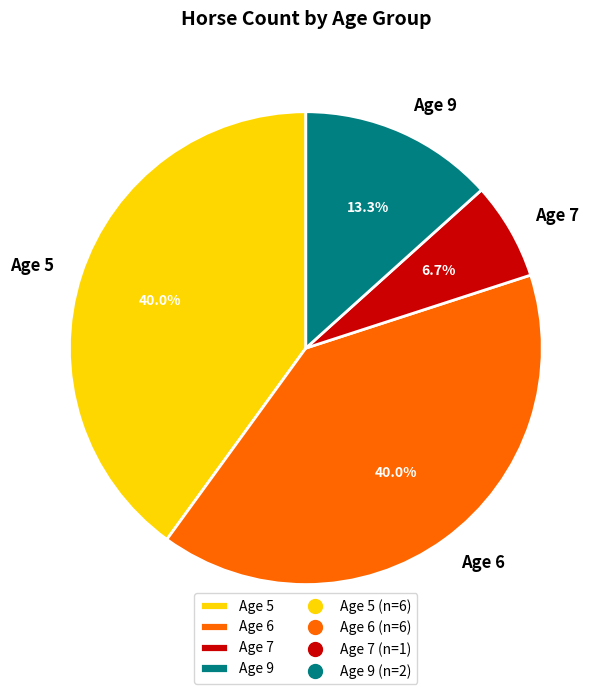

Does any single category account for the majority?

No